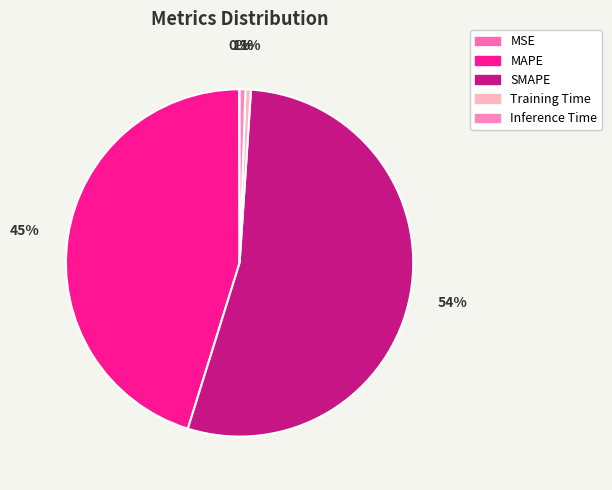

What percentage is NOT represented by SMAPE?

46.2%